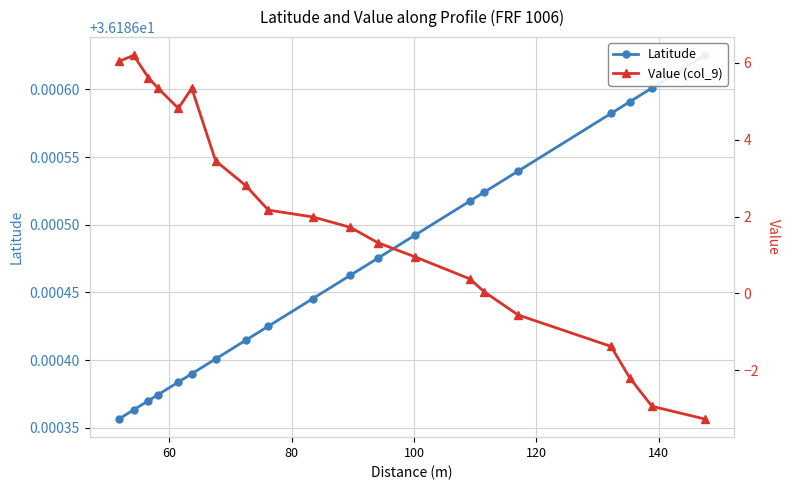

What are all the series names shown in the legend?

Latitude, Value (col_9)